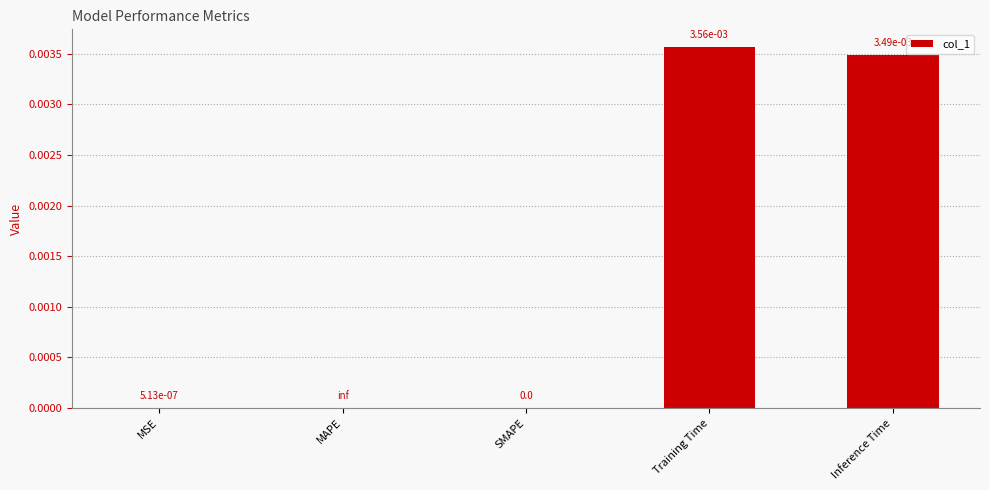

True or false: the data shows 0.0 at Training Time.

True